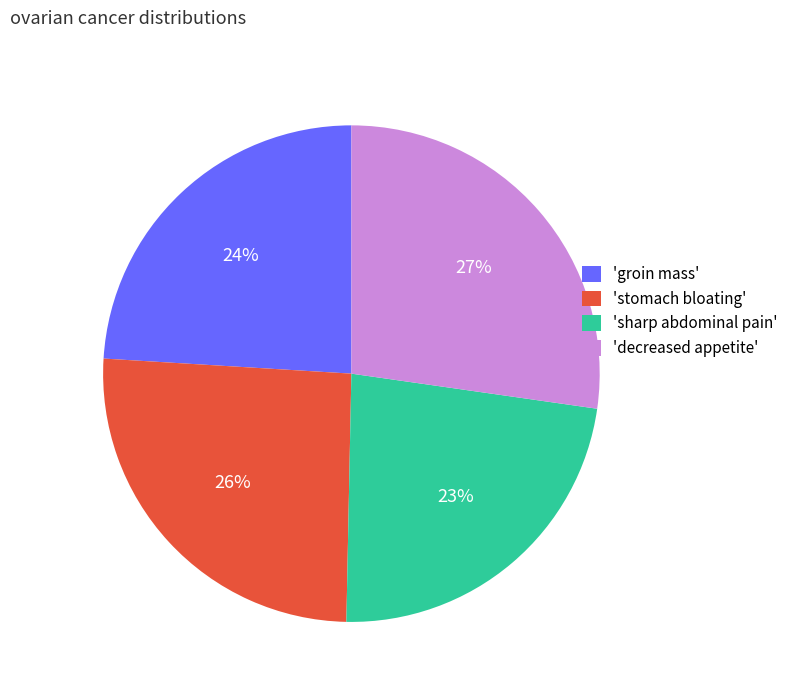

True or false: 'sharp abdominal pain' accounts for 11% of the total.

False